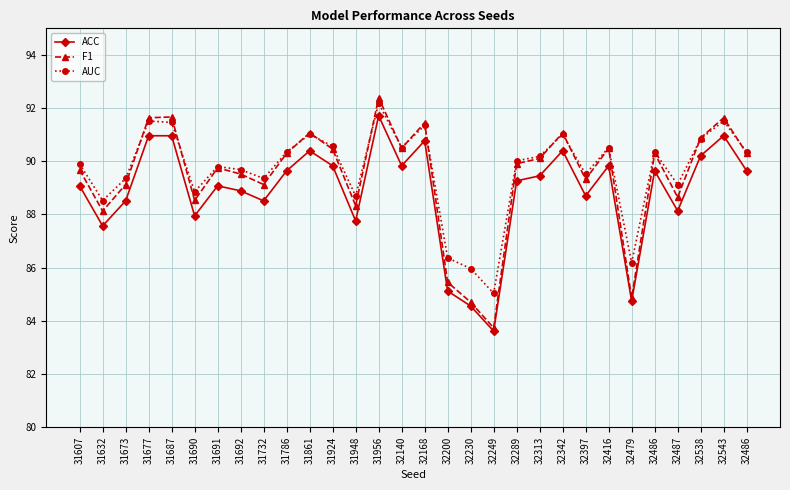

How many data points in ACC are above 89?

18